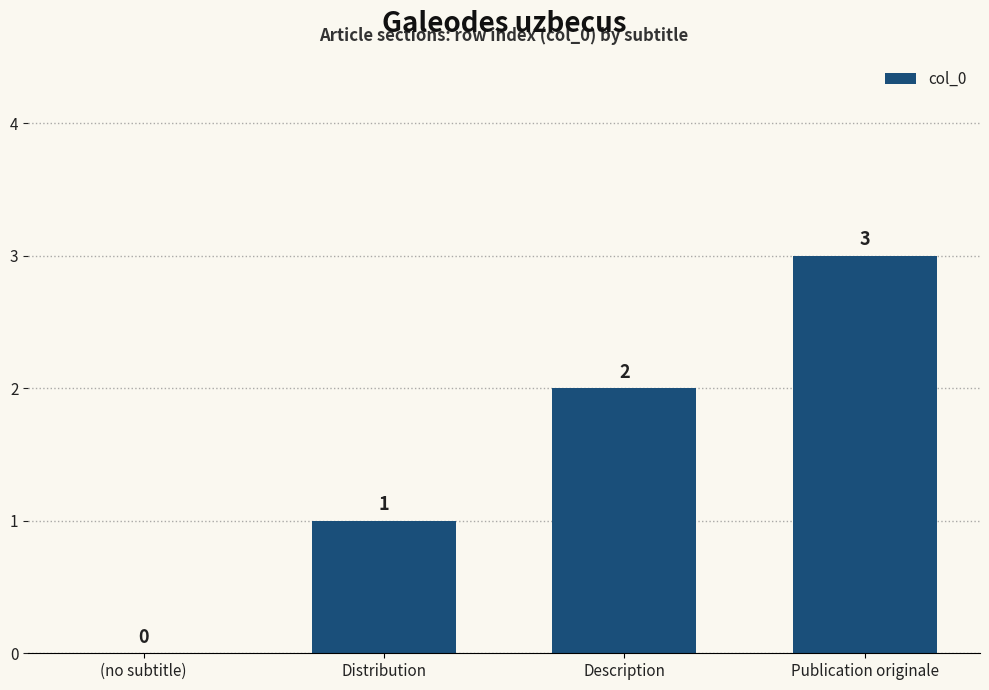

What is the sum of the values at Publication originale and Description?

5